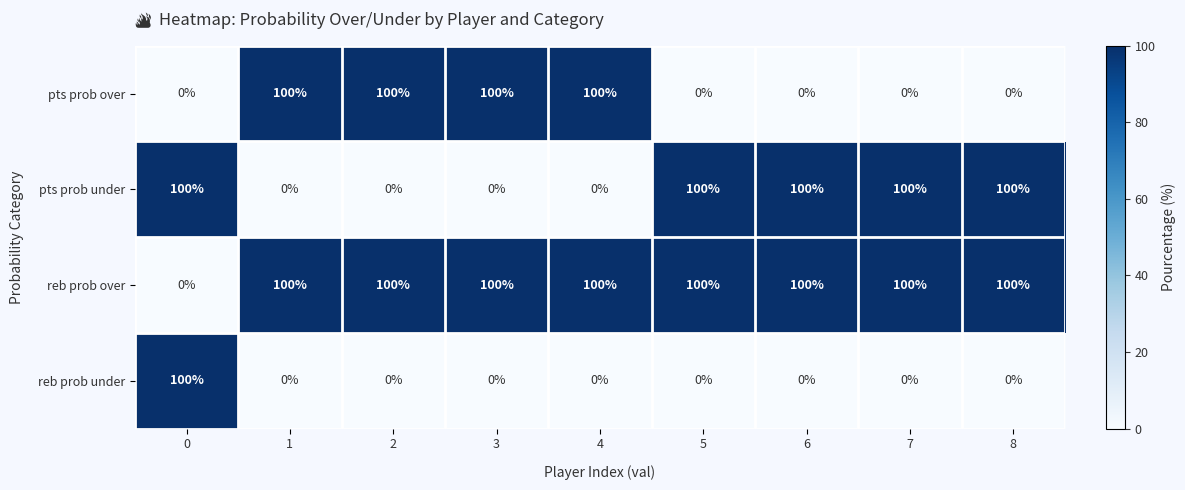

What is the greatest value displayed?

100